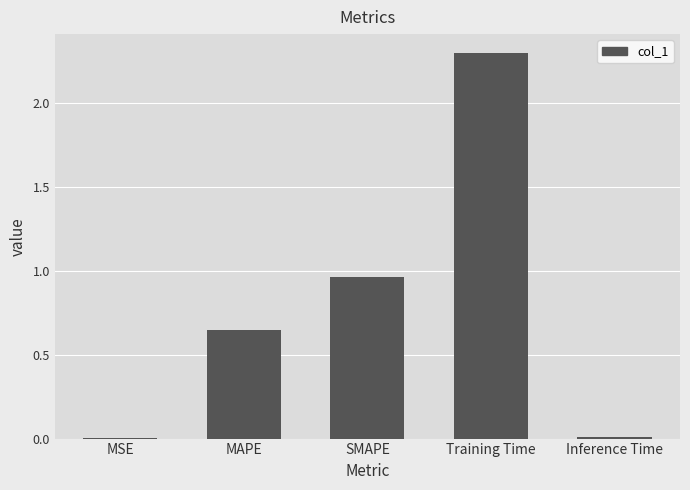

What is the maximum value shown in the chart?

2.3